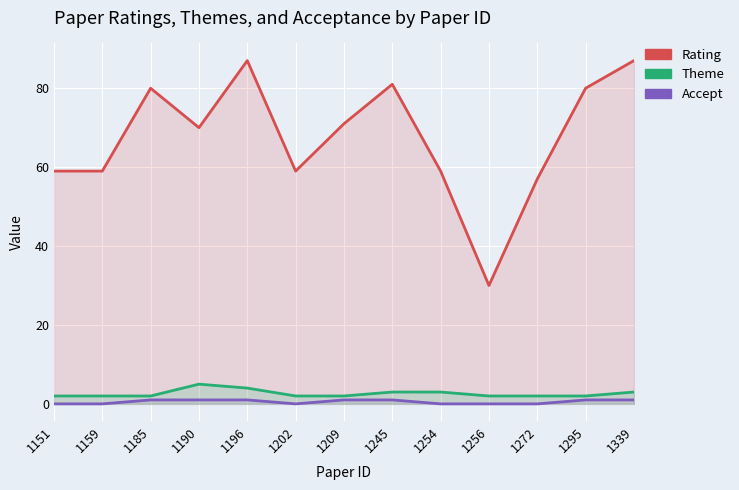

True or false: Theme has more than 1 interior local peaks.

False